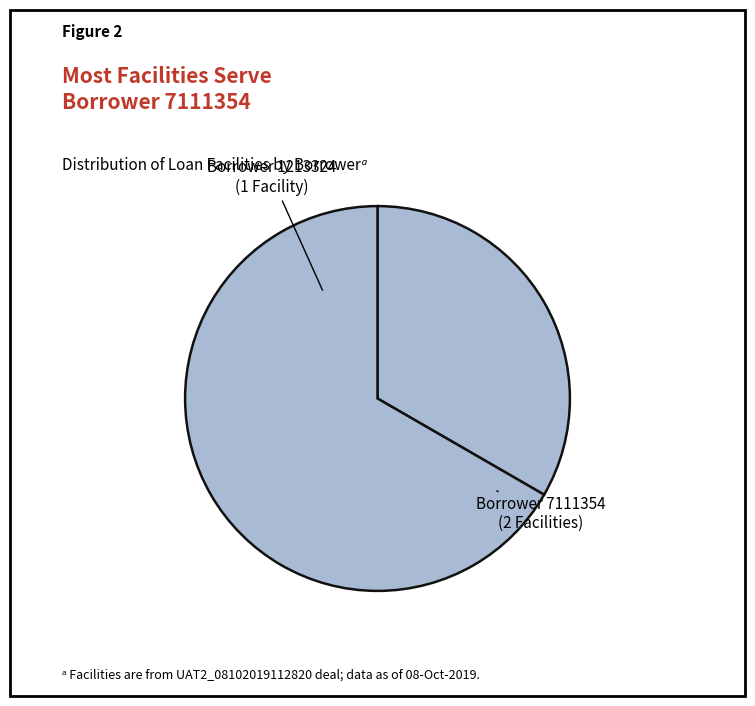

How many segments does this pie chart have?

2